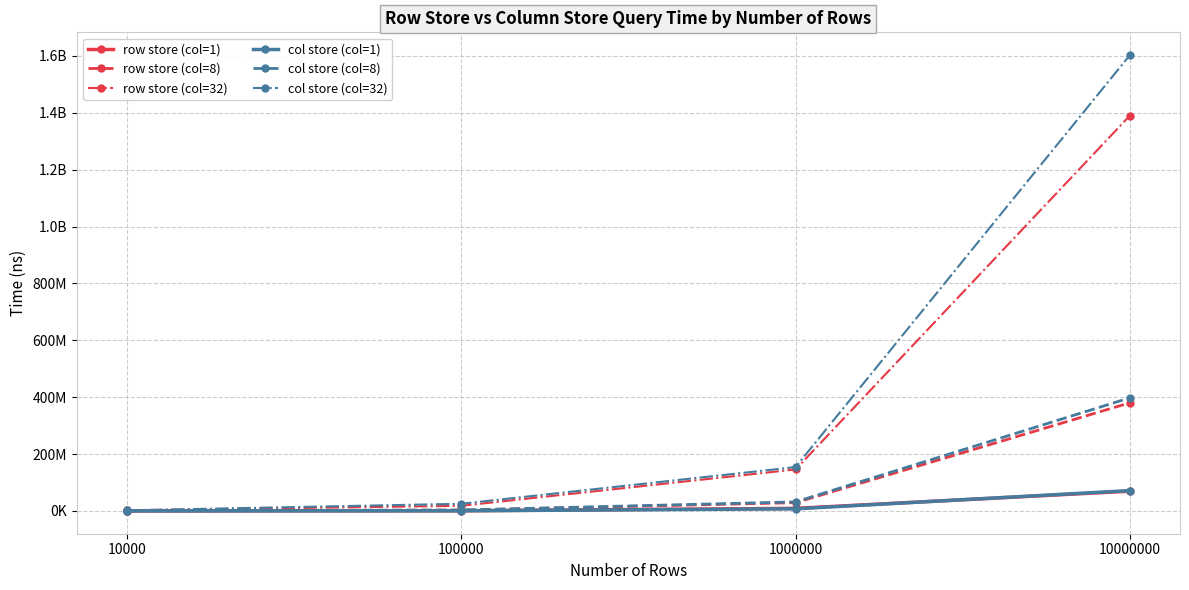

What value does the col store (col=1) series have at 10000, to the nearest 50?

85650